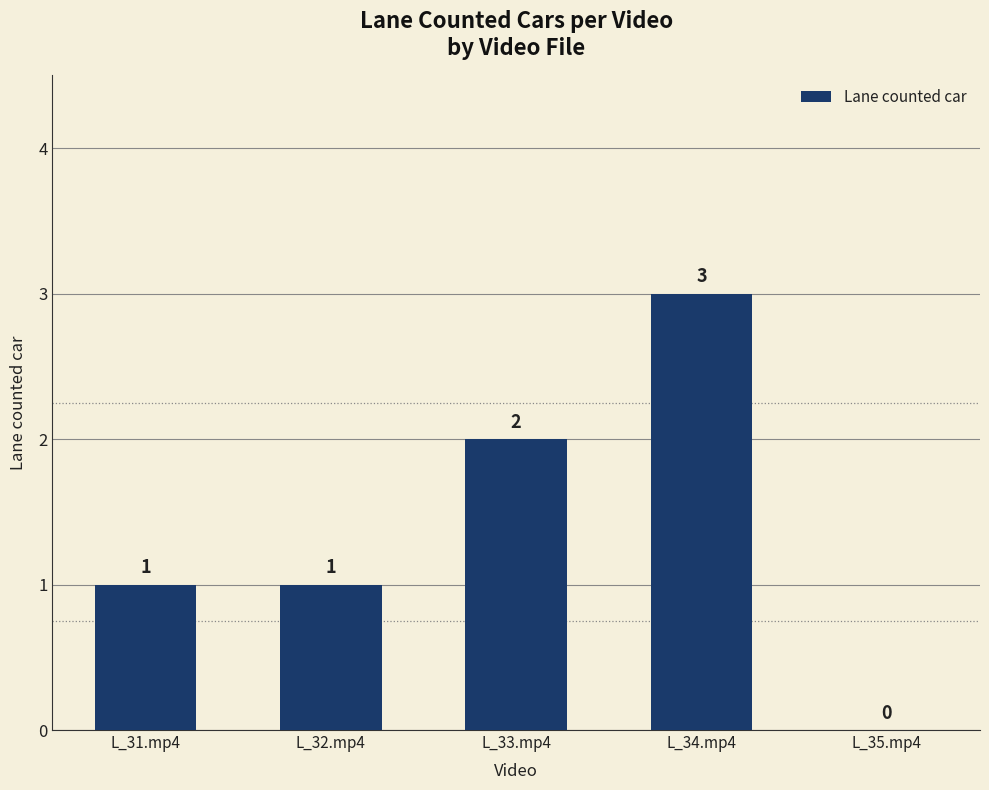

True or false: the data shows 1 at L_32.mp4.

True